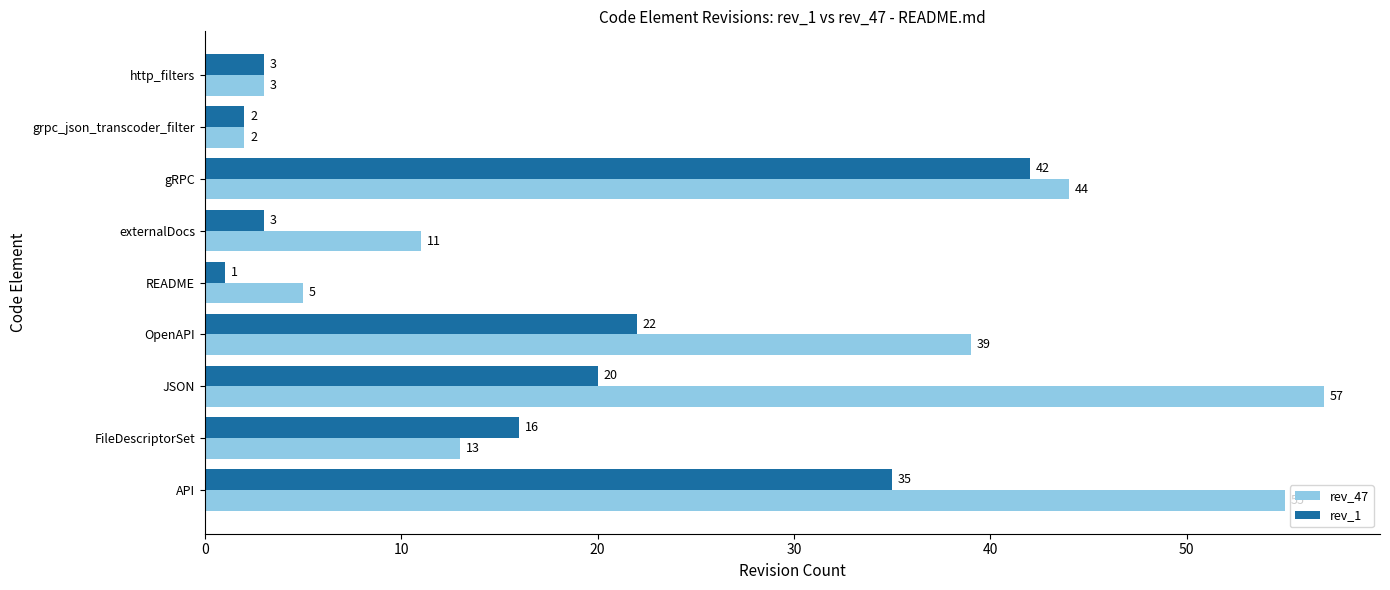

What is the minimum value for rev_1?

1